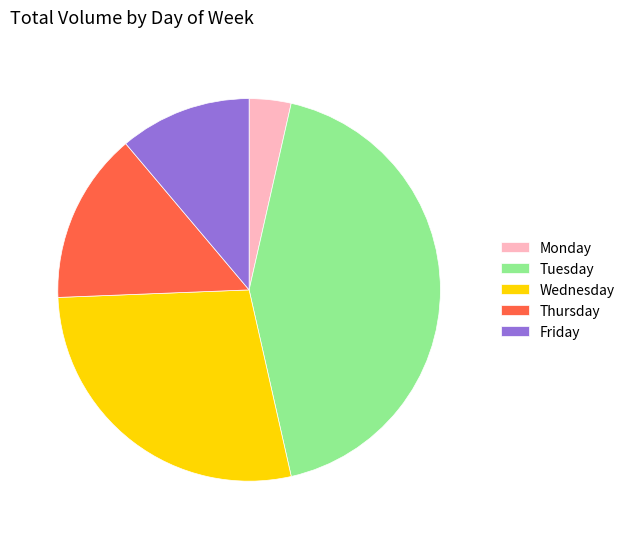

Which category has the smallest portion of the pie?

Monday